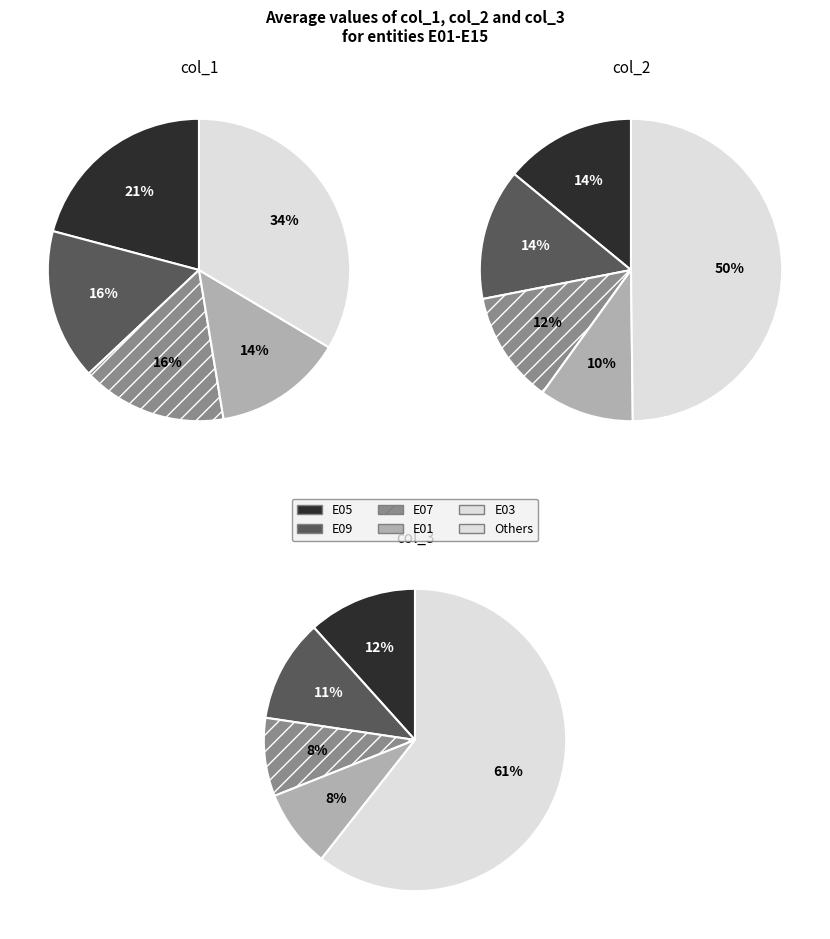

How many slices are in this pie chart?

15